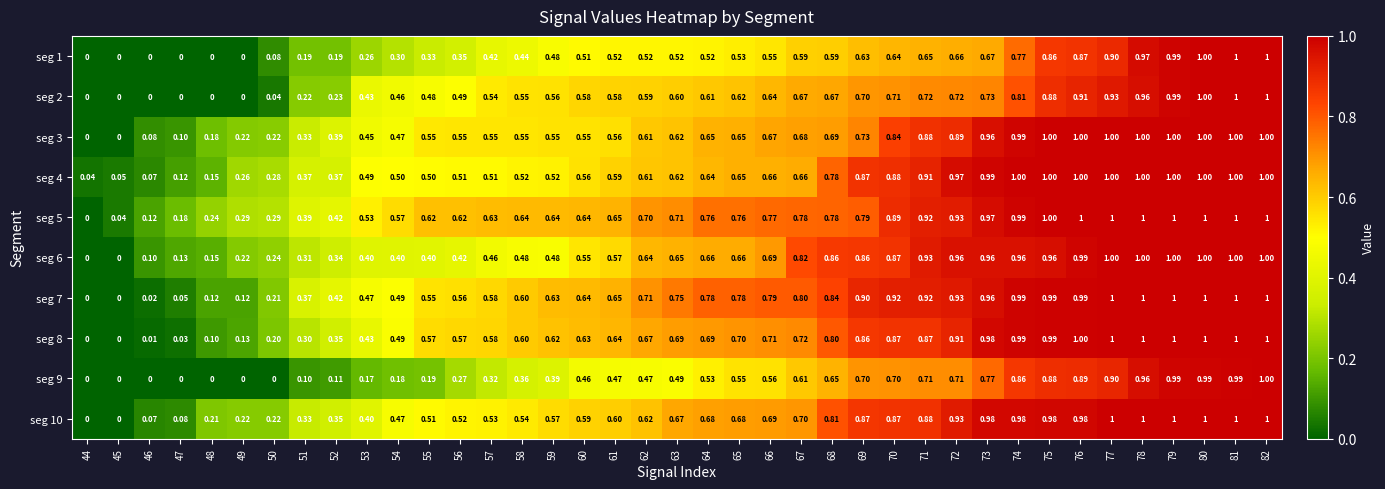

Is the value of seg 2 at 69 greater than the value of seg 9 at 49?

Yes